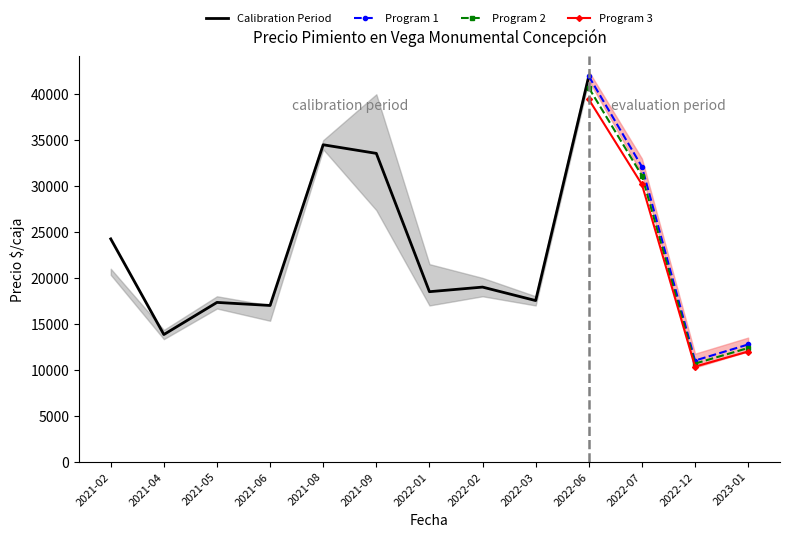

List the labels in order of Program 3 value, largest first.

2022-06, 2022-07, 2023-01, 2022-12